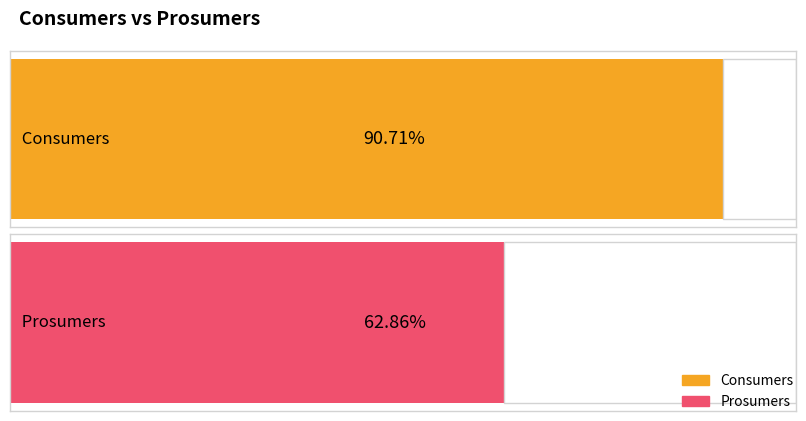

How many distinct data groups are displayed?

2